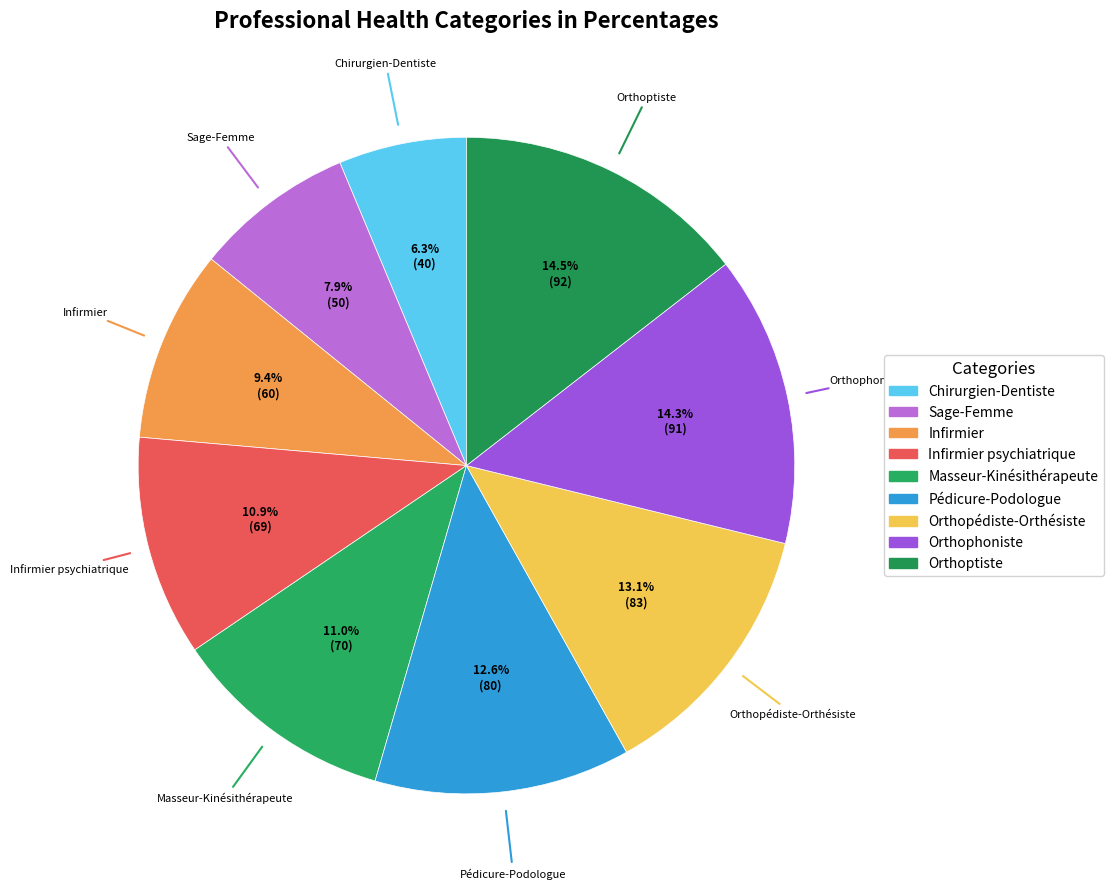

How many segments does this pie chart have?

9